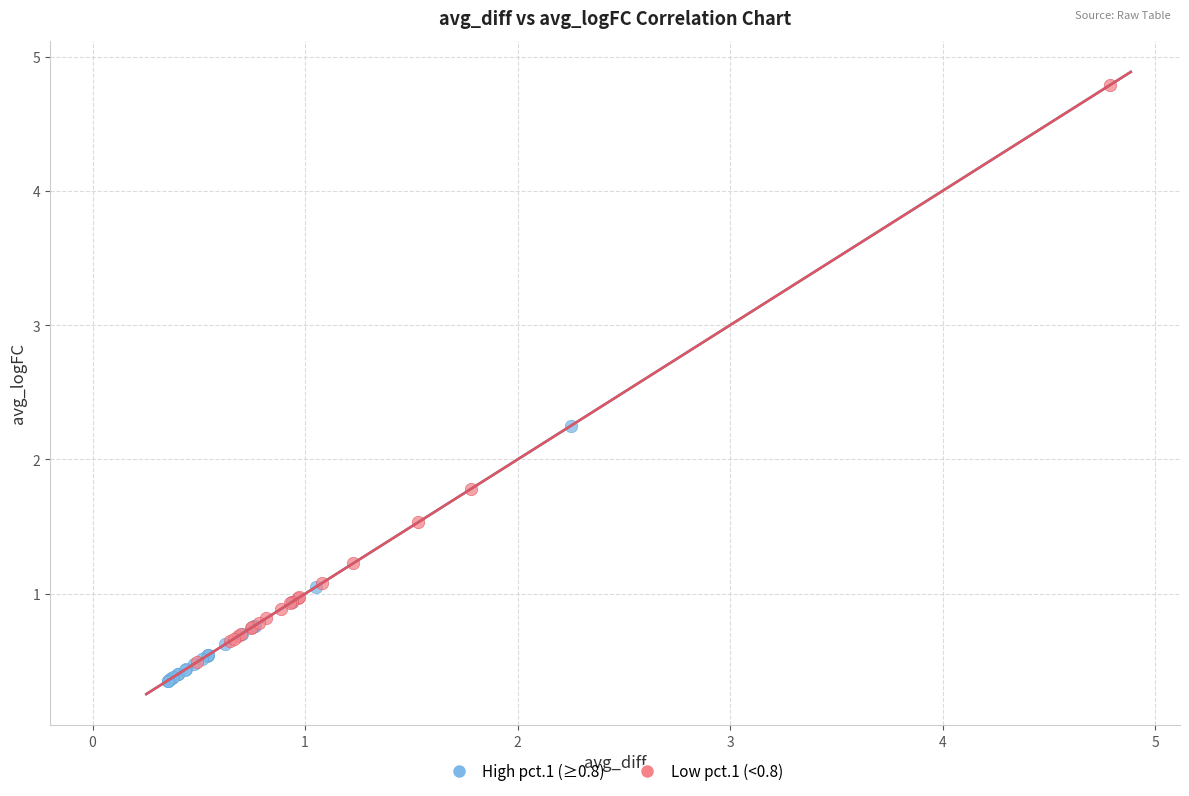

Which series contains the highest Y value?

Low pct.1 (<0.8)